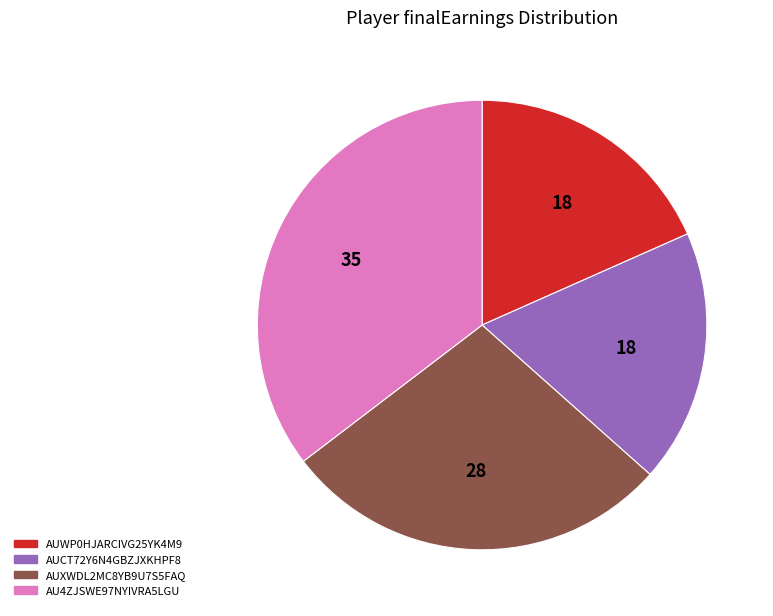

Between AUXWDL2MC8YB9U7S5FAQ and AUWP0HJARCIVG25YK4M9, which is larger?

AUXWDL2MC8YB9U7S5FAQ